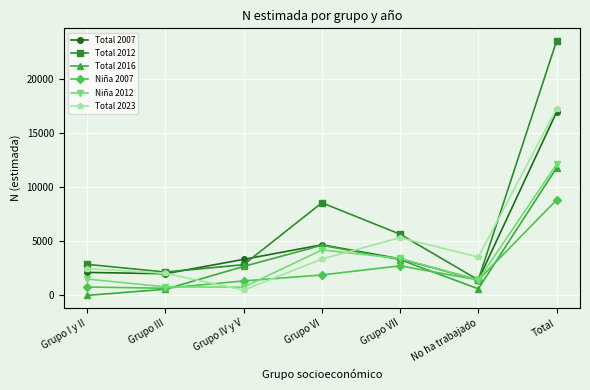

What is the difference between the second highest and second lowest values in the Niña 2012 series?

3419